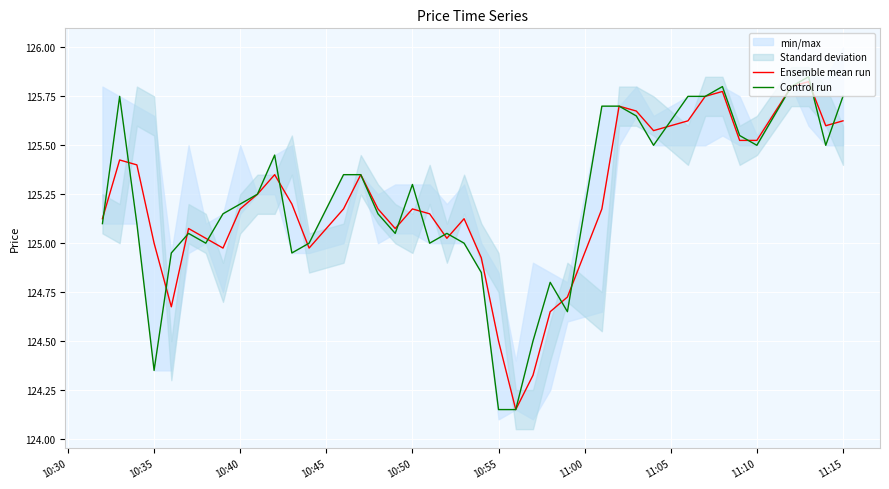

Is it true that Ensemble mean run equals 197.9 at 10:50?

False